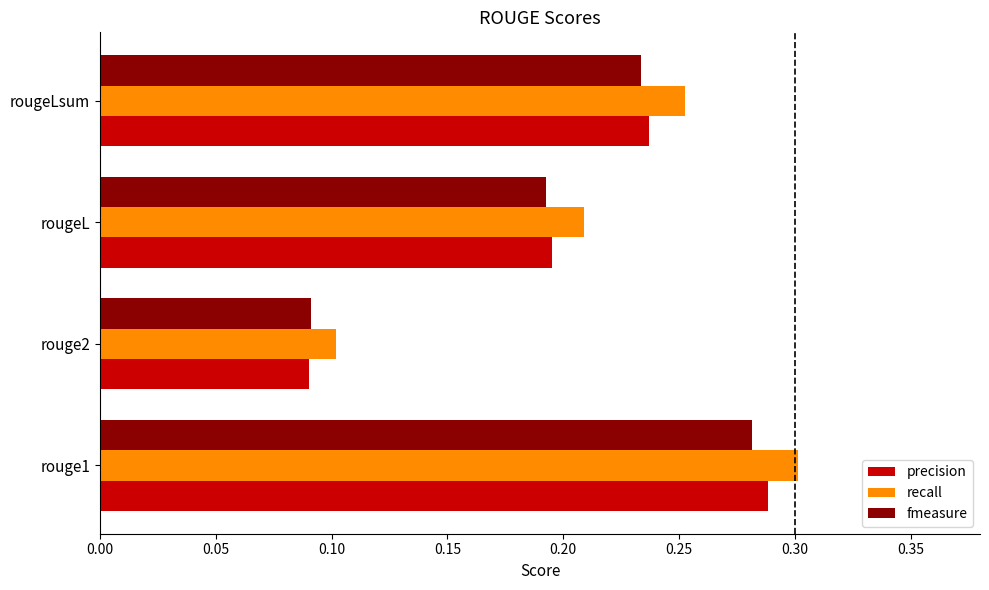

Is it true that precision equals 0.5 at rouge1?

False